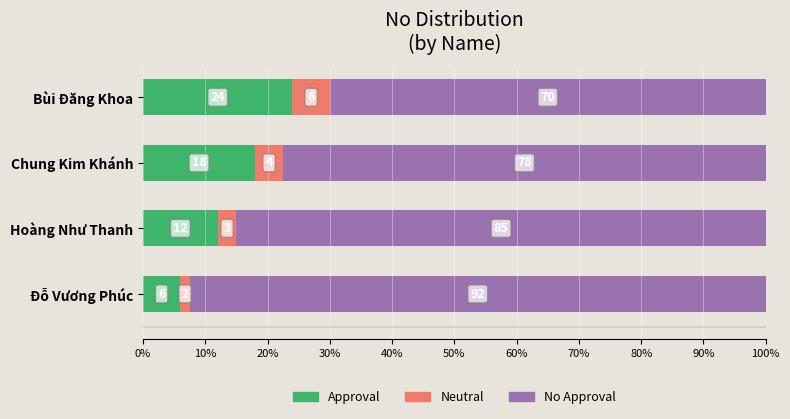

Rank the categories by Approval value from highest to lowest.

Bùi Đăng Khoa, Chung Kim Khánh, Hoàng Như Thanh, Đỗ Vương Phúc